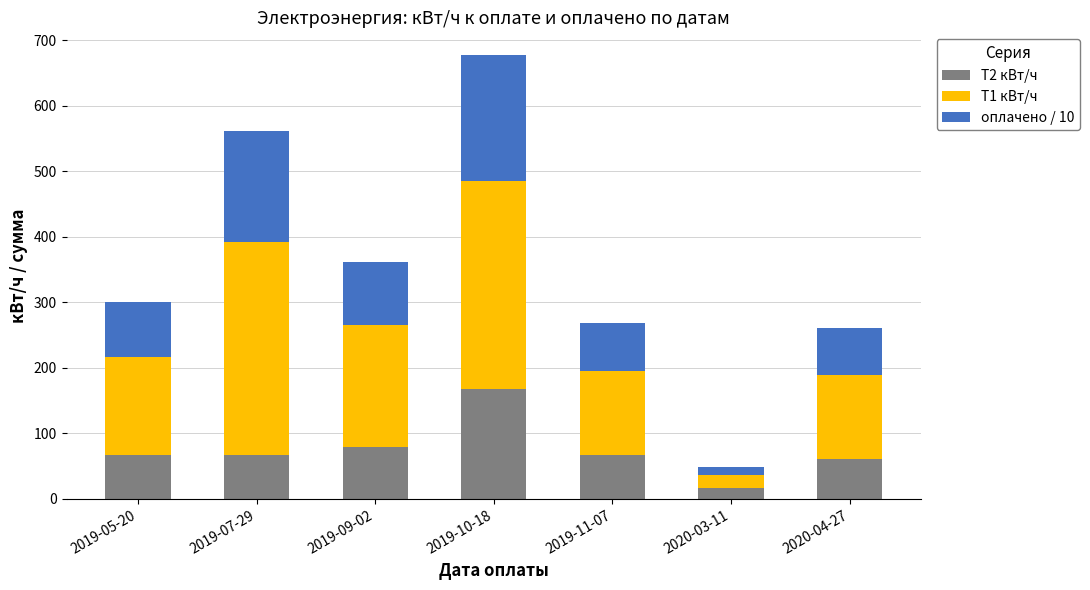

How many bars are there in total?

7